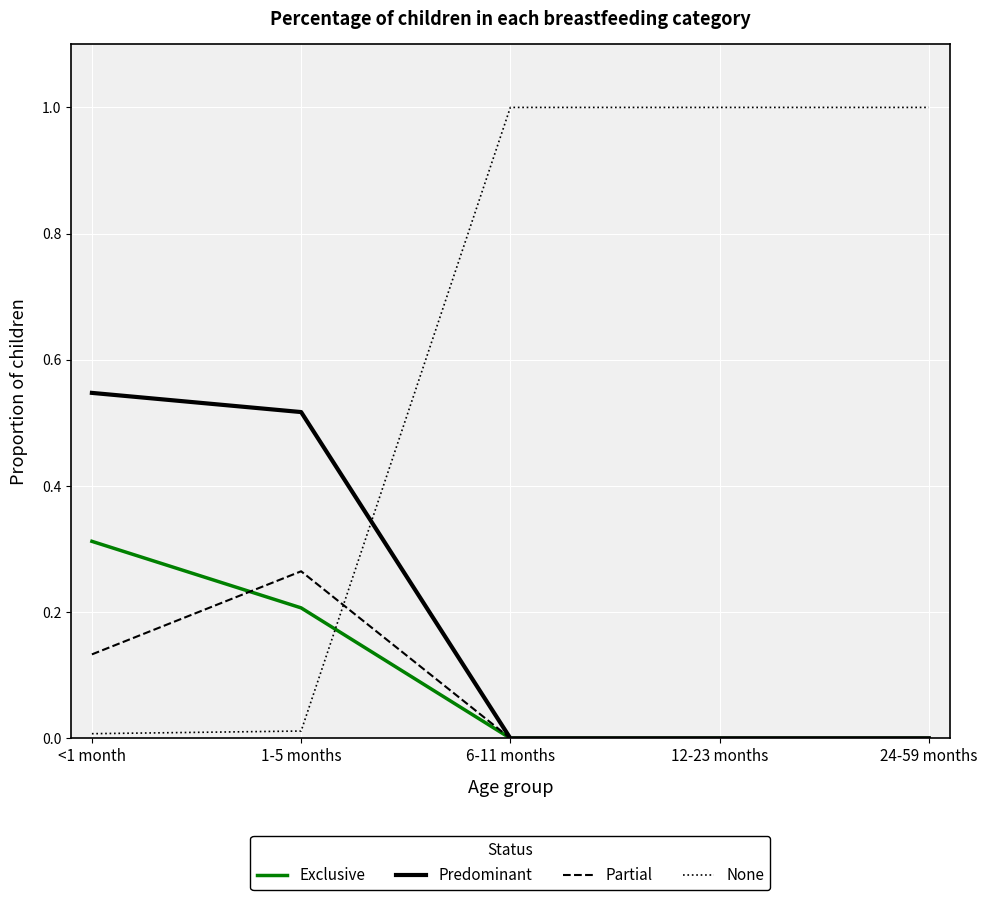

True or false: Exclusive has a value of 0.2 at 1-5 months.

True